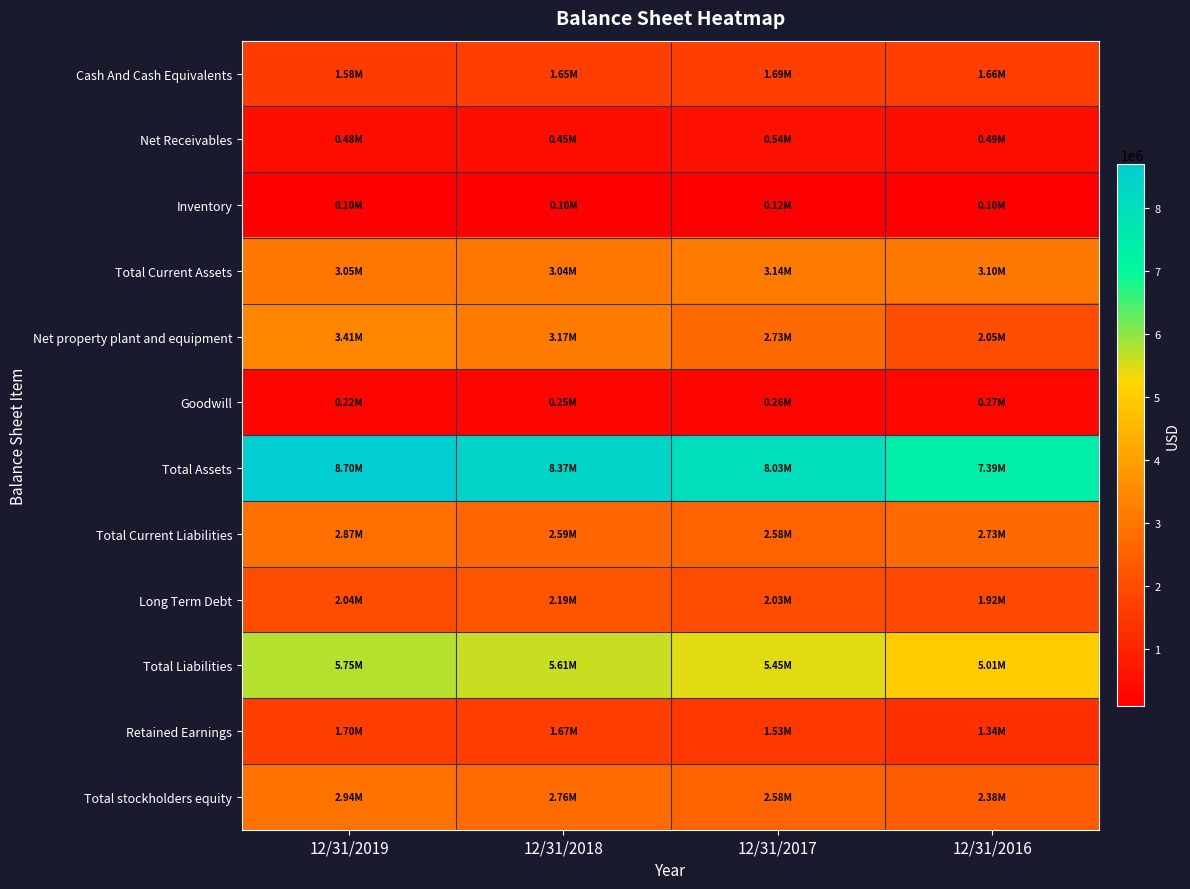

Rank the series at 12/31/2019 from highest to lowest value.

Total Assets, Total Liabilities, Net property plant and equipment, Total Current Assets, Total stockholders equity, Total Current Liabilities, Long Term Debt, Retained Earnings, Cash And Cash Equivalents, Net Receivables, Goodwill, Inventory